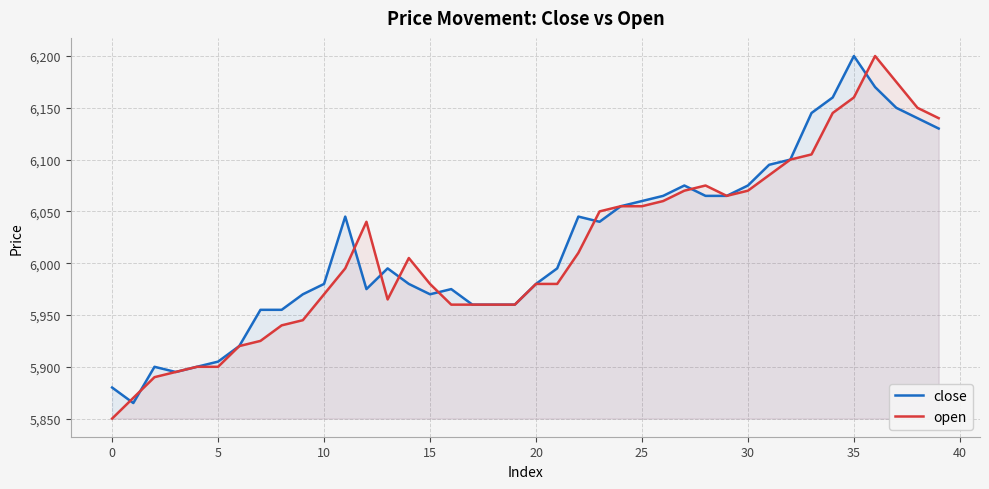

The value of close at 35 is 8215. True or false?

False